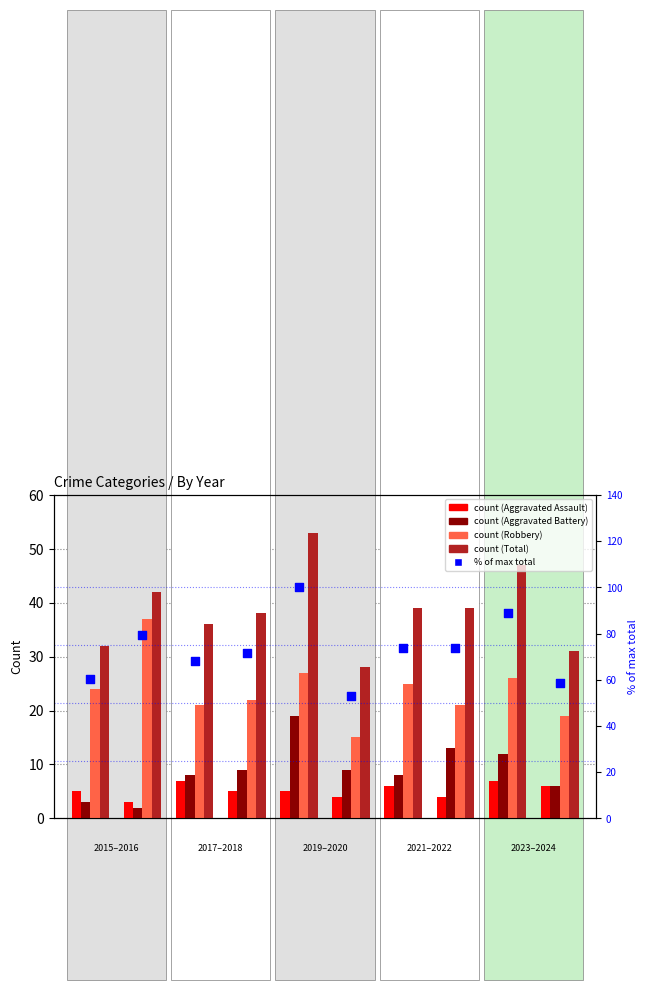

What are all the series names shown in the legend?

Aggravated Assault, Aggravated Battery, Robbery, Total, % of max total